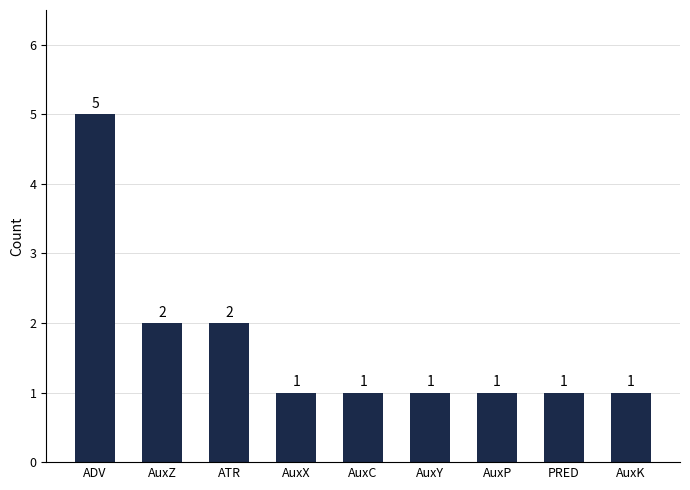

Which label corresponds to the largest value in the chart?

ADV